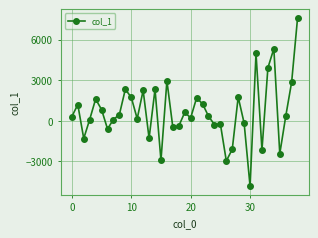

True or false: there are more than 2 points higher than both neighbors.

True